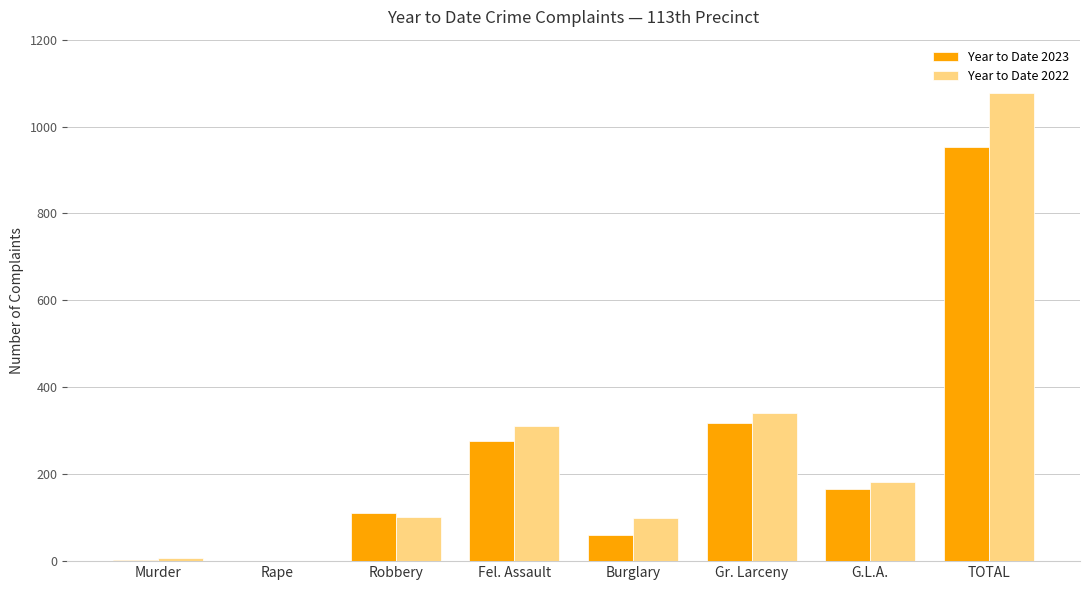

What is the sum of the Year to Date 2023 values at TOTAL and Fel. Assault?

1230